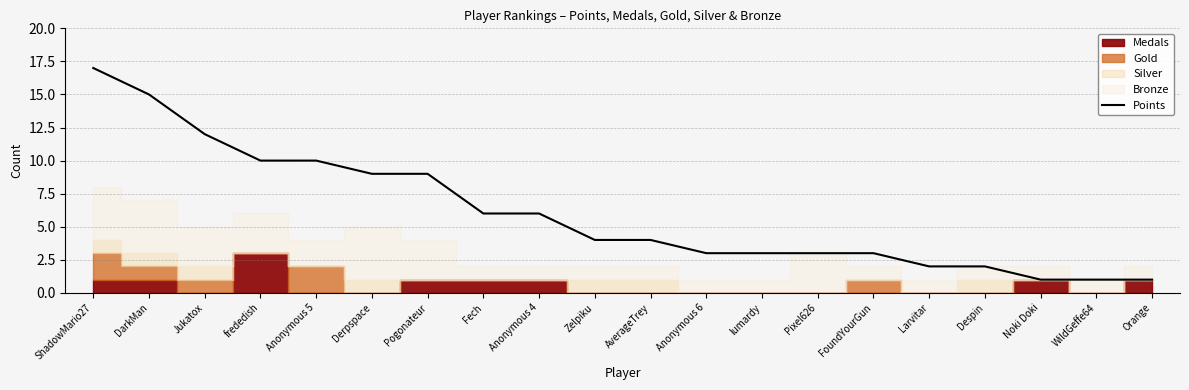

True or false: there are more than 2 points higher than both neighbors.

False